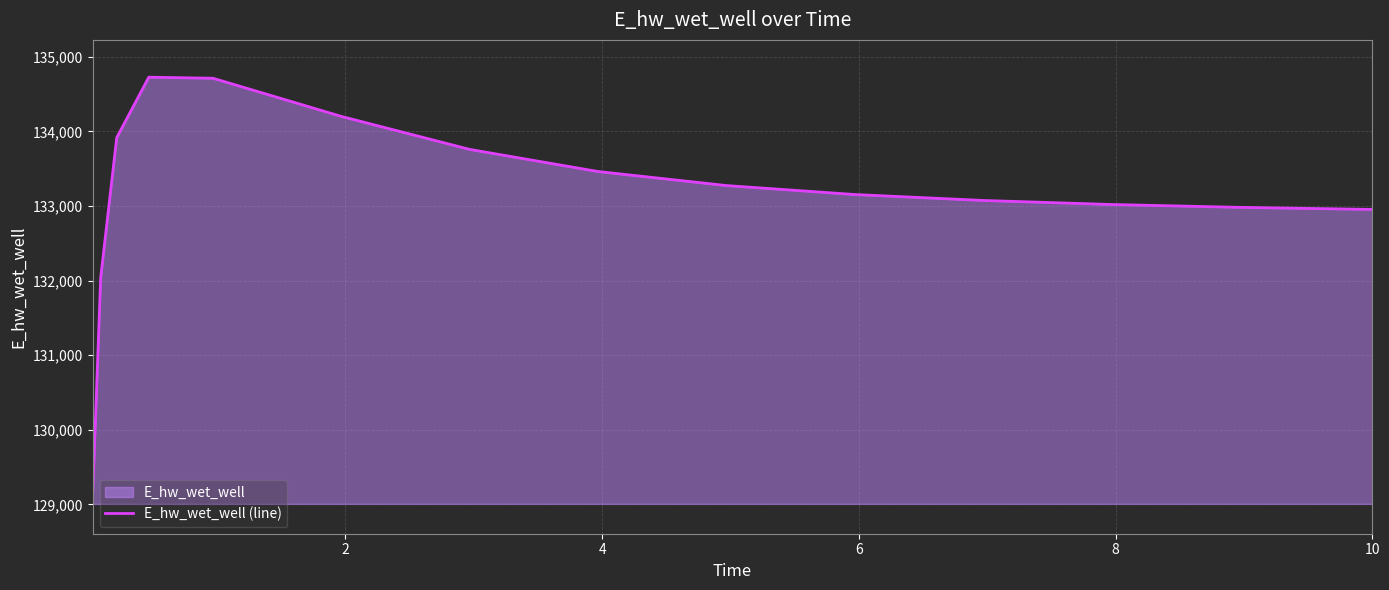

What is the smallest value displayed?

129107.3